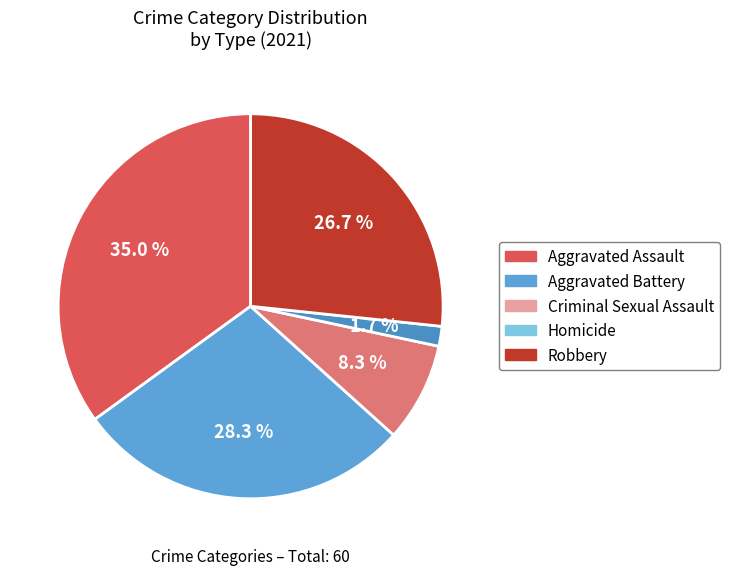

How many segments does this pie chart have?

5